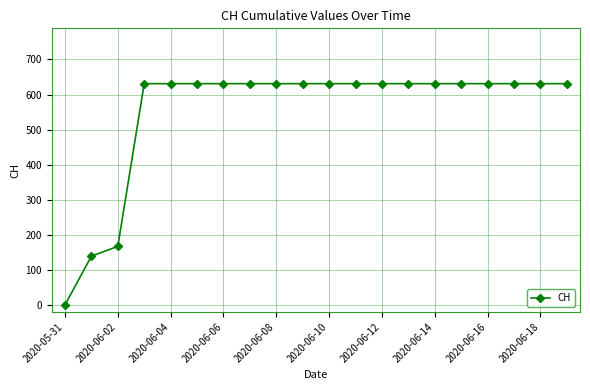

Reading right to left, extract all data points from this chart.

631	631	631	631	631	631	631	631	631	631	631	631	631	631	631	631	631	167	139	0